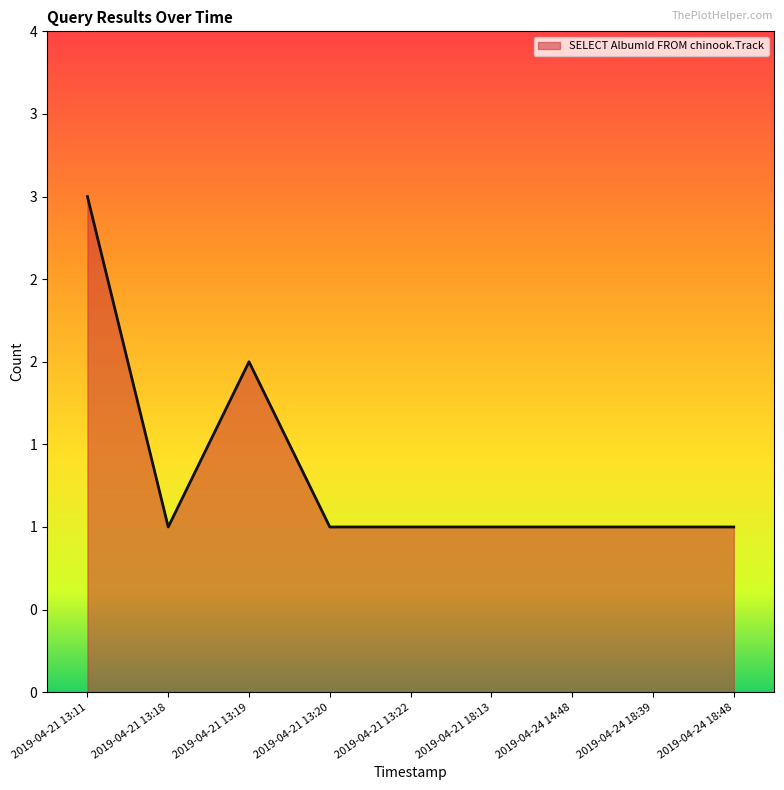

What is the greatest value displayed?

3